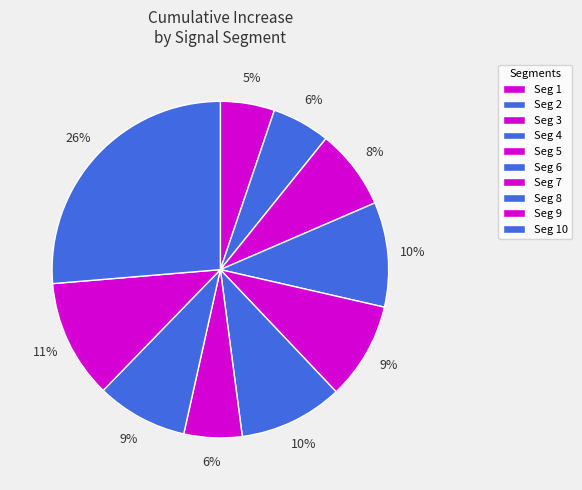

Which category has the smallest portion of the pie?

signal segment 1